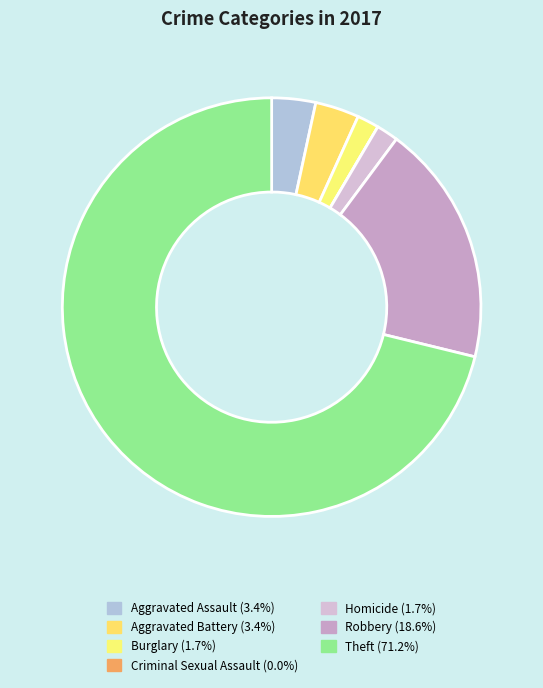

The Robbery slice represents 19% of the pie. True or false?

True